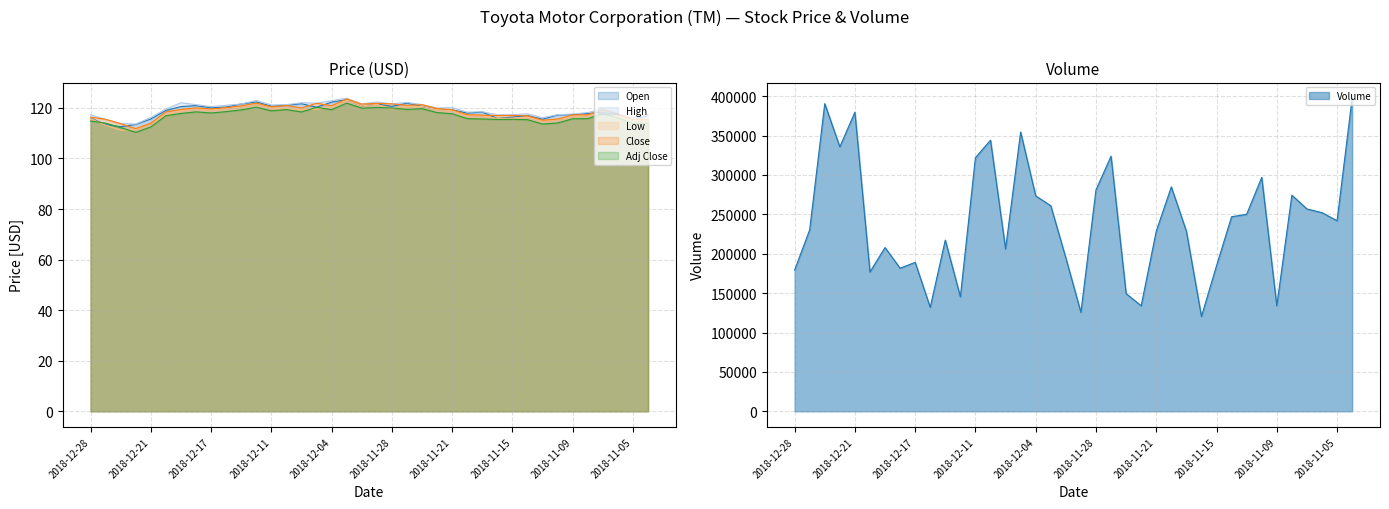

Rank the categories by Adj Close value from highest to lowest.

2018-12-03, 2018-12-12, 2018-12-06, 2018-11-29, 2018-11-28, 2018-11-30, 2018-11-26, 2018-11-27, 2018-12-10, 2018-12-04, 2018-12-13, 2018-12-11, 2018-12-14, 2018-12-18, 2018-12-07, 2018-11-23, 2018-12-17, 2018-12-19, 2018-11-07, 2018-11-21, 2018-12-20, 2018-11-06, 2018-11-20, 2018-11-08, 2018-11-09, 2018-11-19, 2018-11-15, 2018-11-16, 2018-11-14, 2018-12-28, 2018-11-12, 2018-12-27, 2018-11-02, 2018-11-05, 2018-11-13, 2018-12-21, 2018-12-26, 2018-12-24